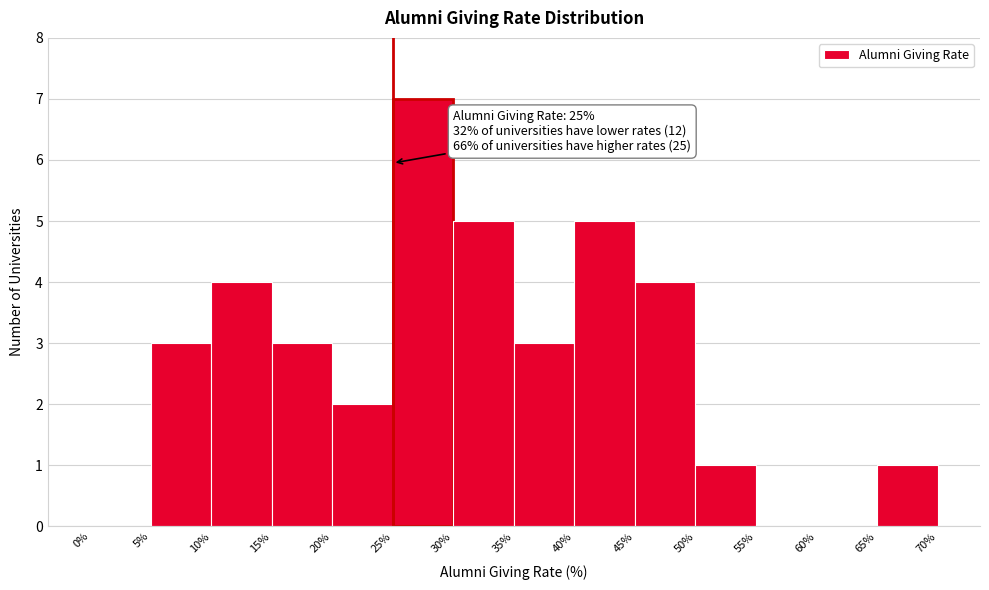

Over which range of the x-axis is the bar tallest?

25% to 30%